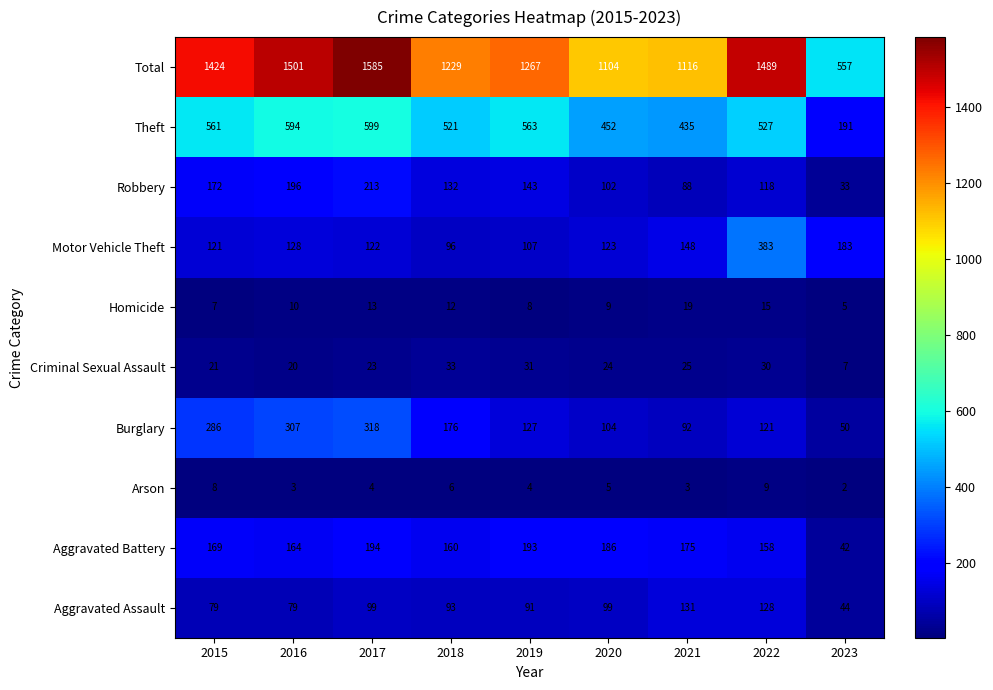

Which series has the largest total across all categories?

Total